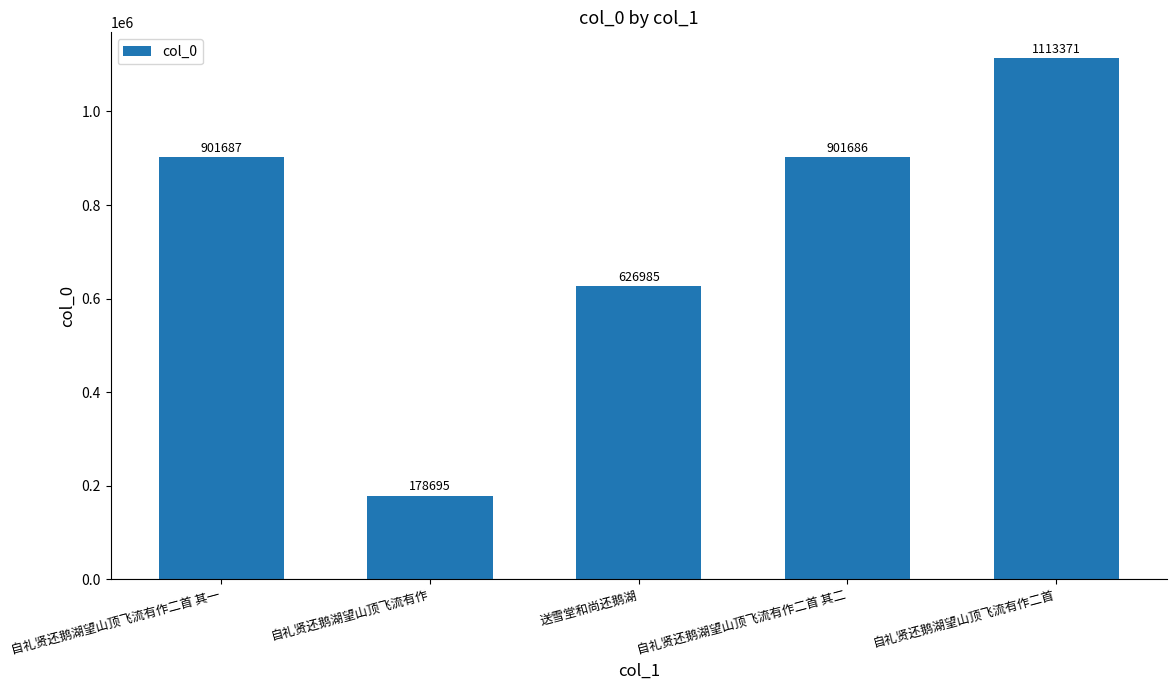

What is the approximate value at 自礼贤还鹅湖望山顶飞流有作二首, to the nearest 50?

1113350